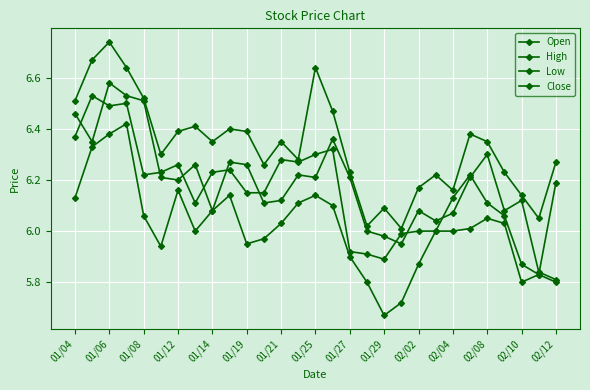

How many intersections are there between Close and Open?

13